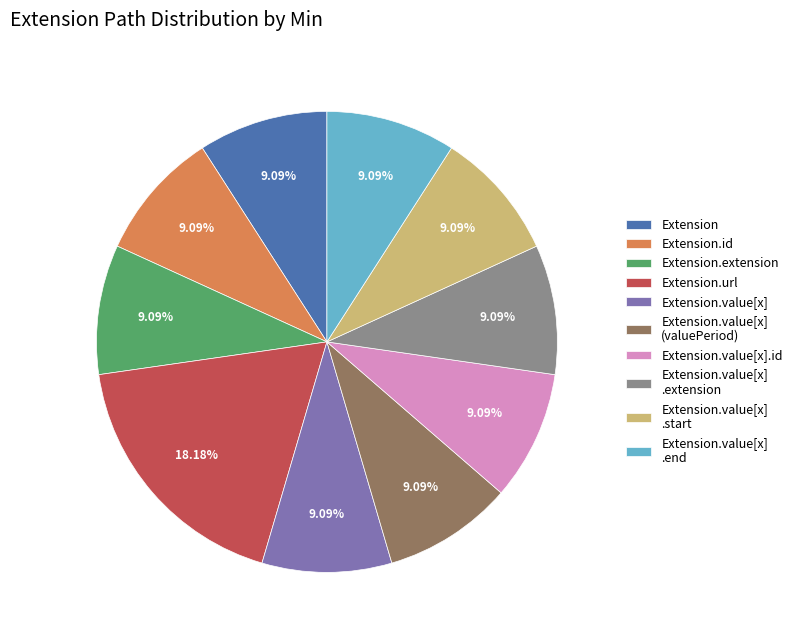

Does Extension.value[x] account for over 50% of the chart?

No